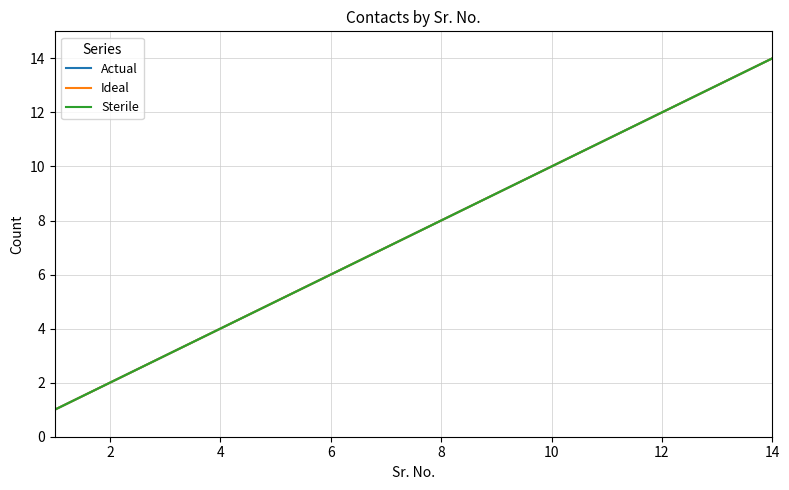

What is the lowest value of the Sterile series?

1